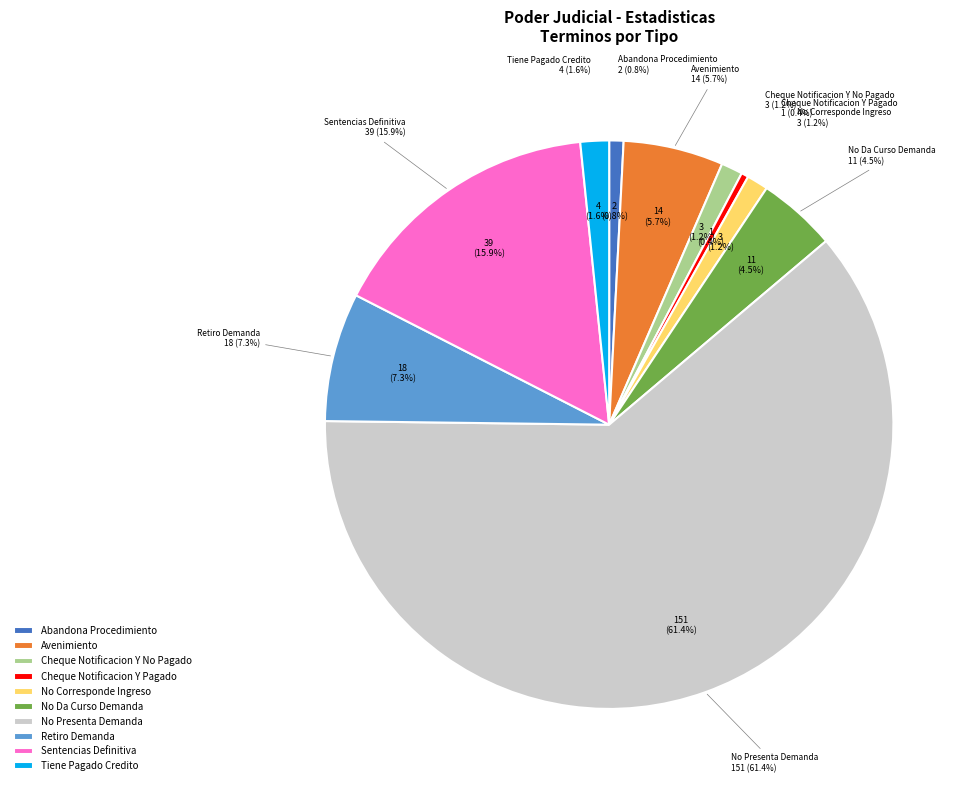

Combined, what portion of the pie is Avenimiento and Cheque Notificacion Y Pagado?

6.1%